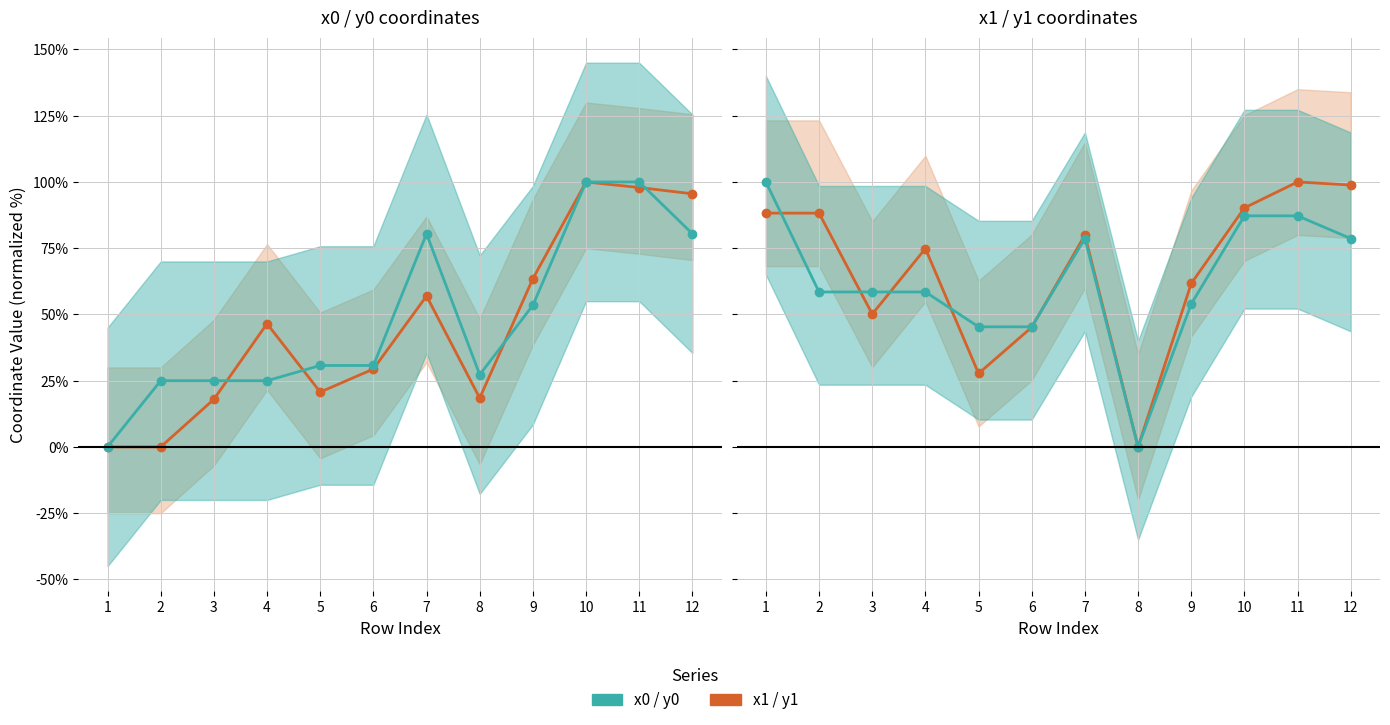

What is the highest value of the x0 / y0 series?

100.0